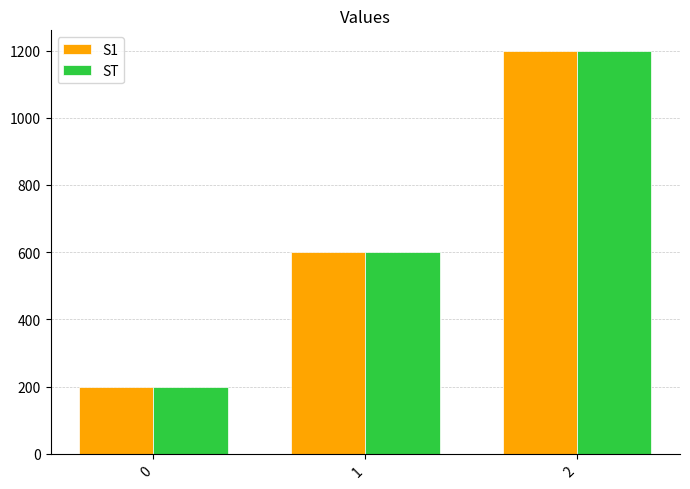

Rank the categories by S1 value from highest to lowest.

2, 1, 0